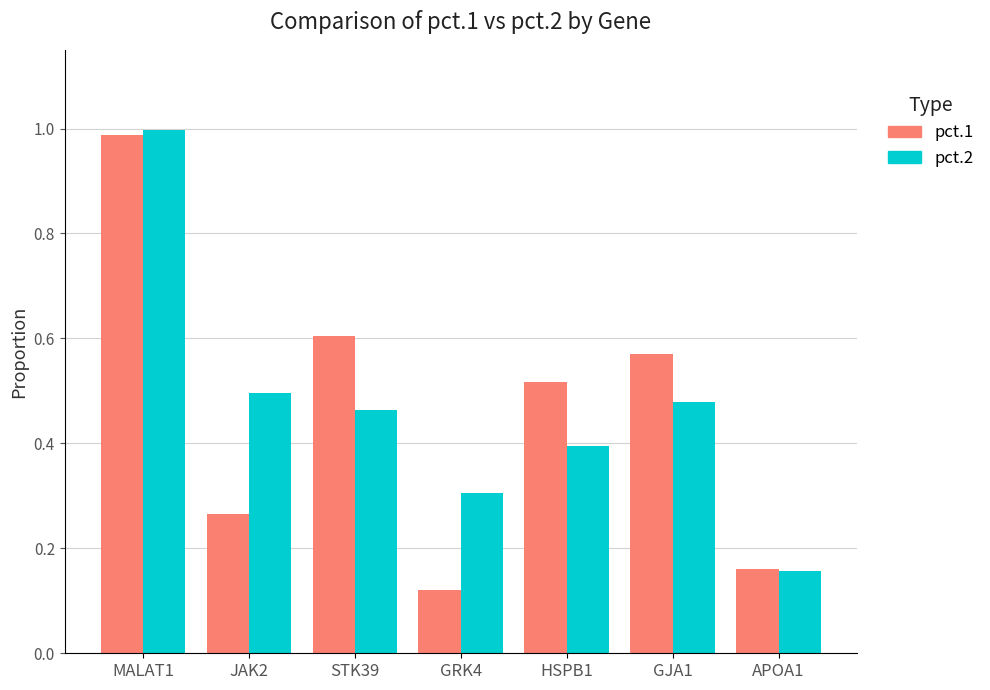

How many categories are shown in the chart?

7